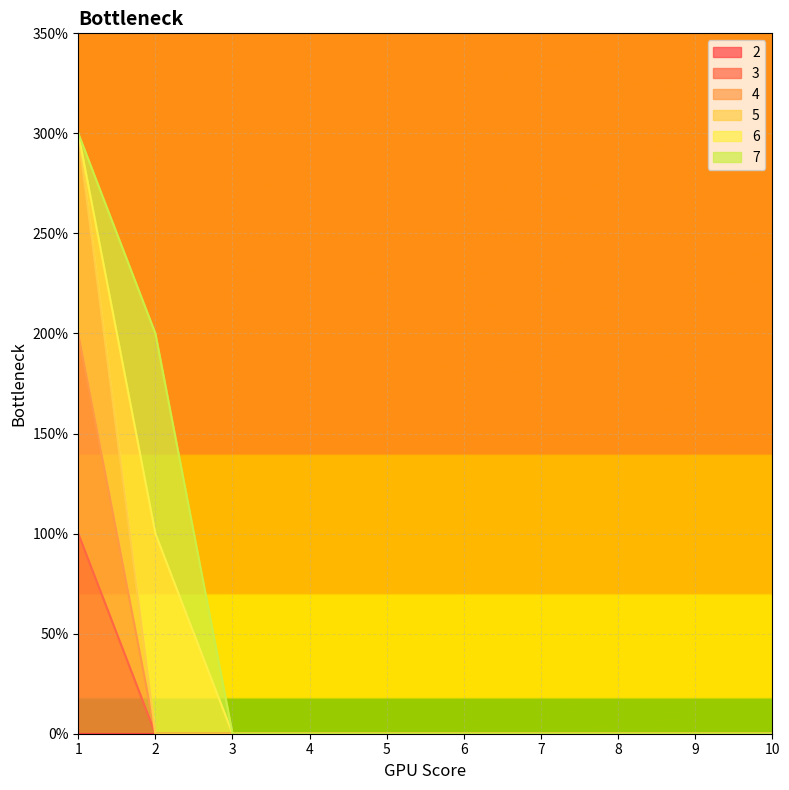

True or false: 5 and 3 cross at least once.

False